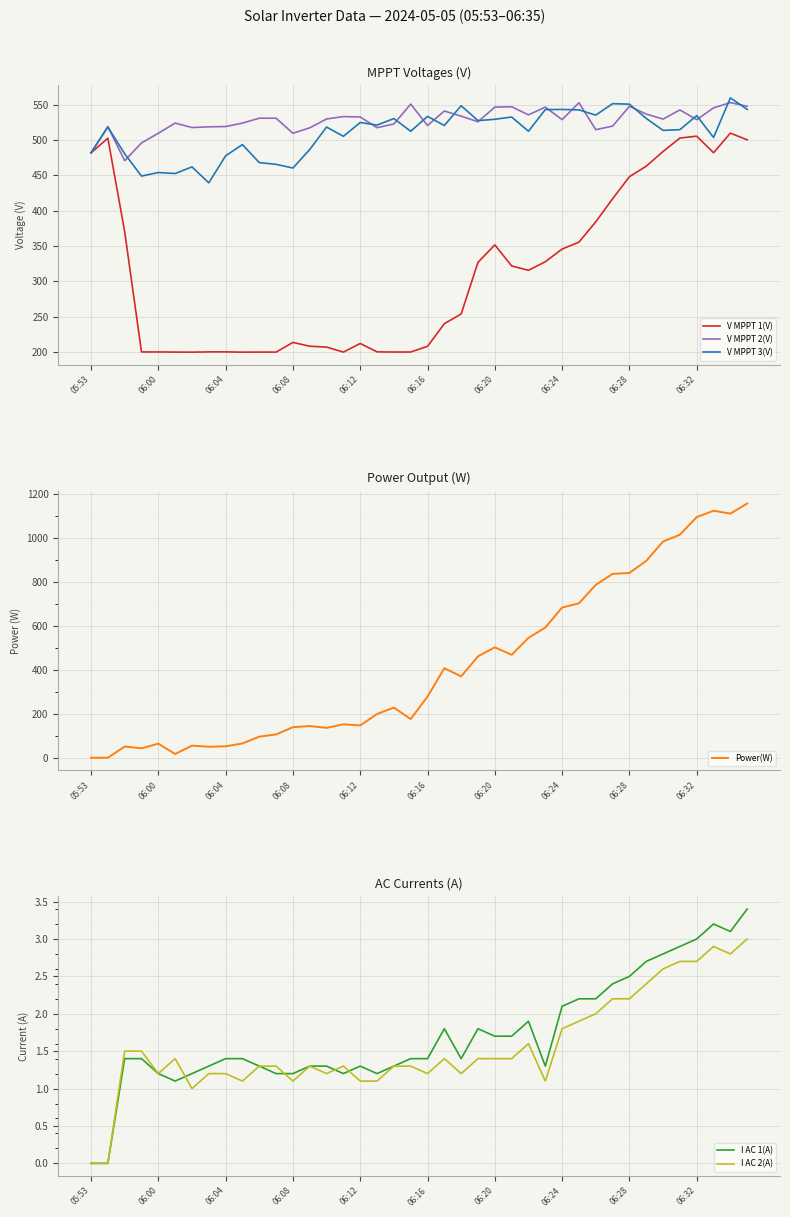

What is the lowest value of the V MPPT 3(V) series?

439.3